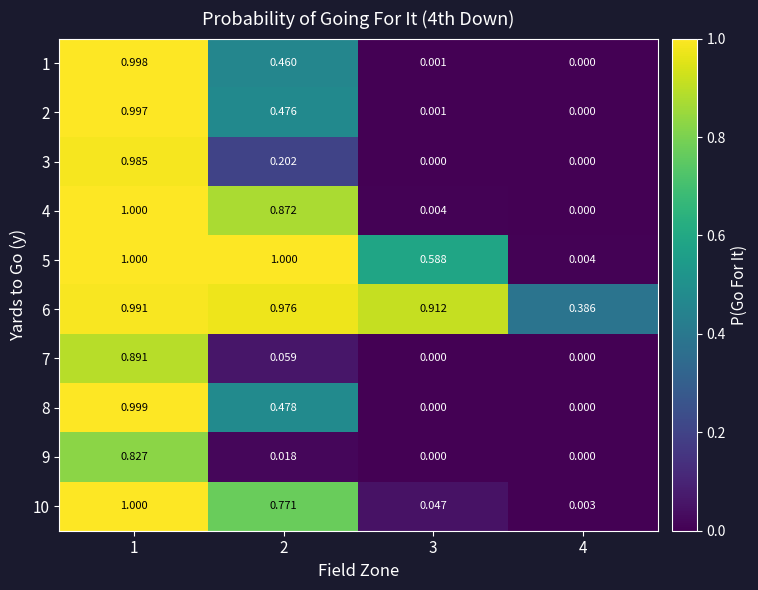

At how many categories does at least one series exceed 0?

4